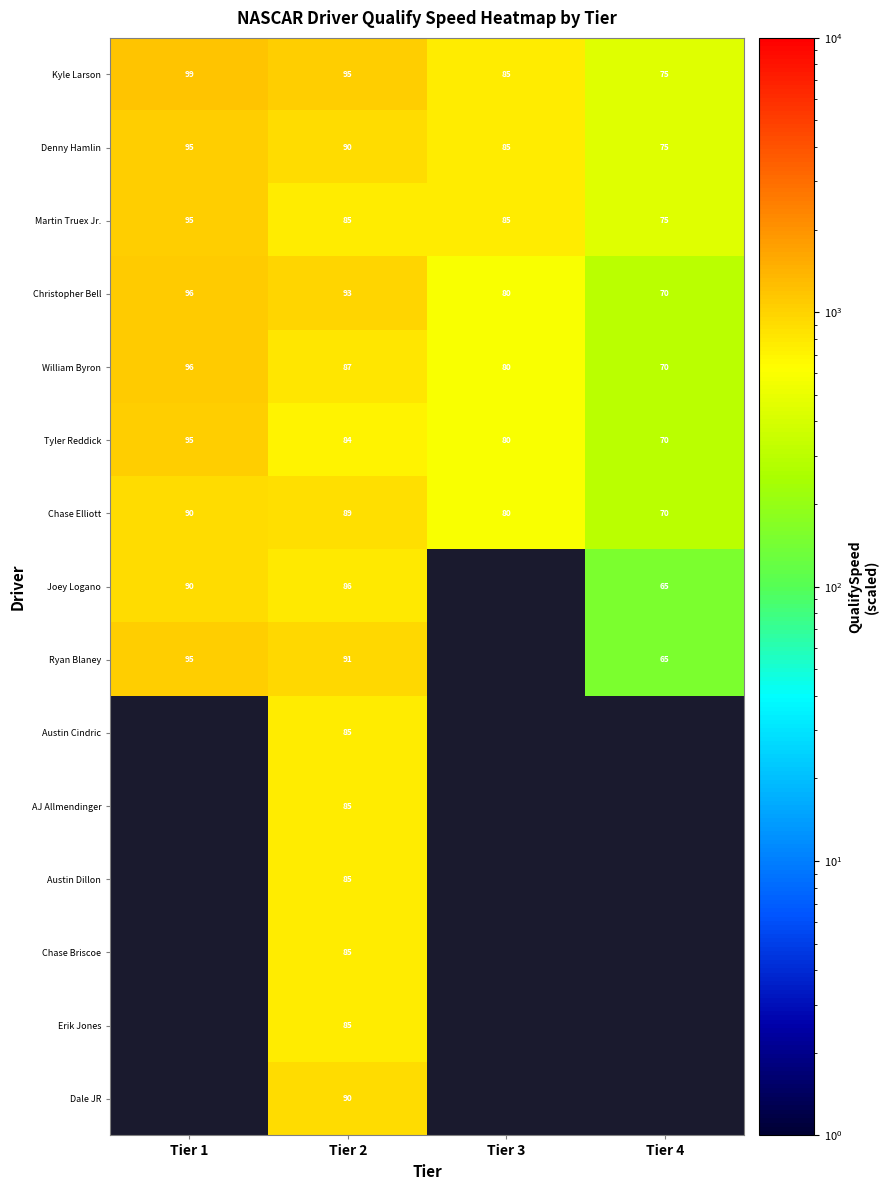

At how many categories does at least one series exceed 673?

3